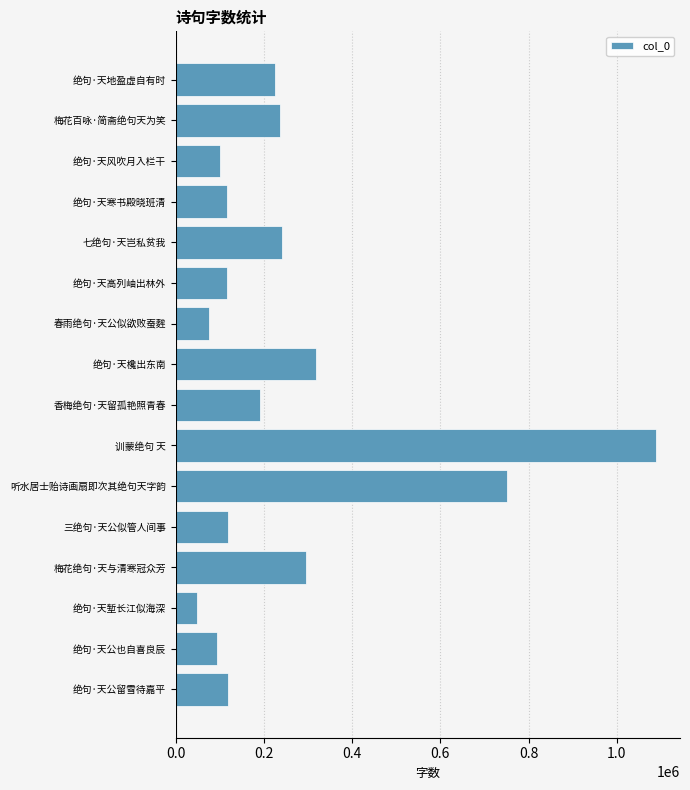

True or false: the data shows 311991 at 香梅绝句·天留孤艳照青春.

False